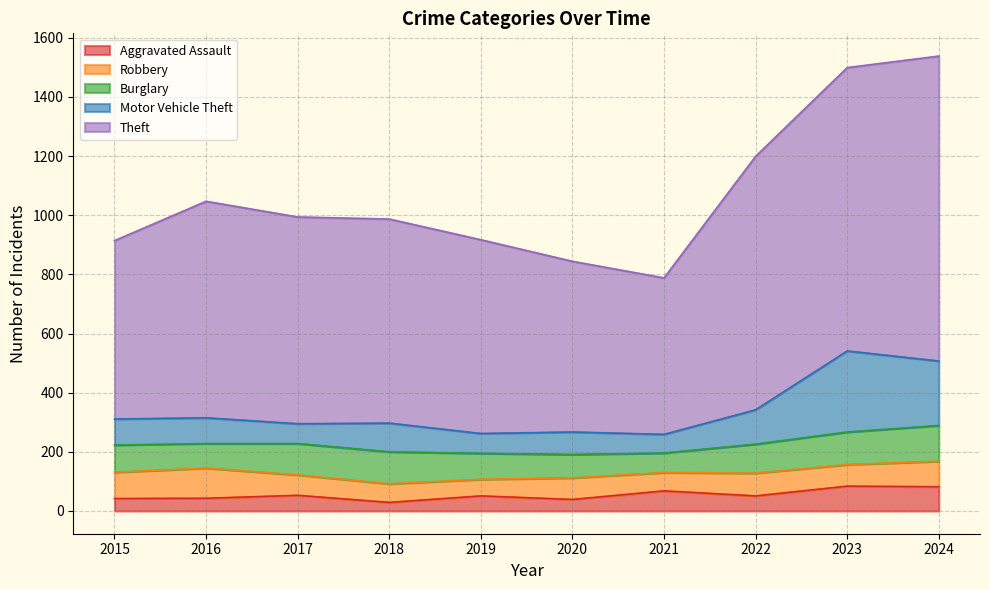

What is the total value across all series at 2020?

844